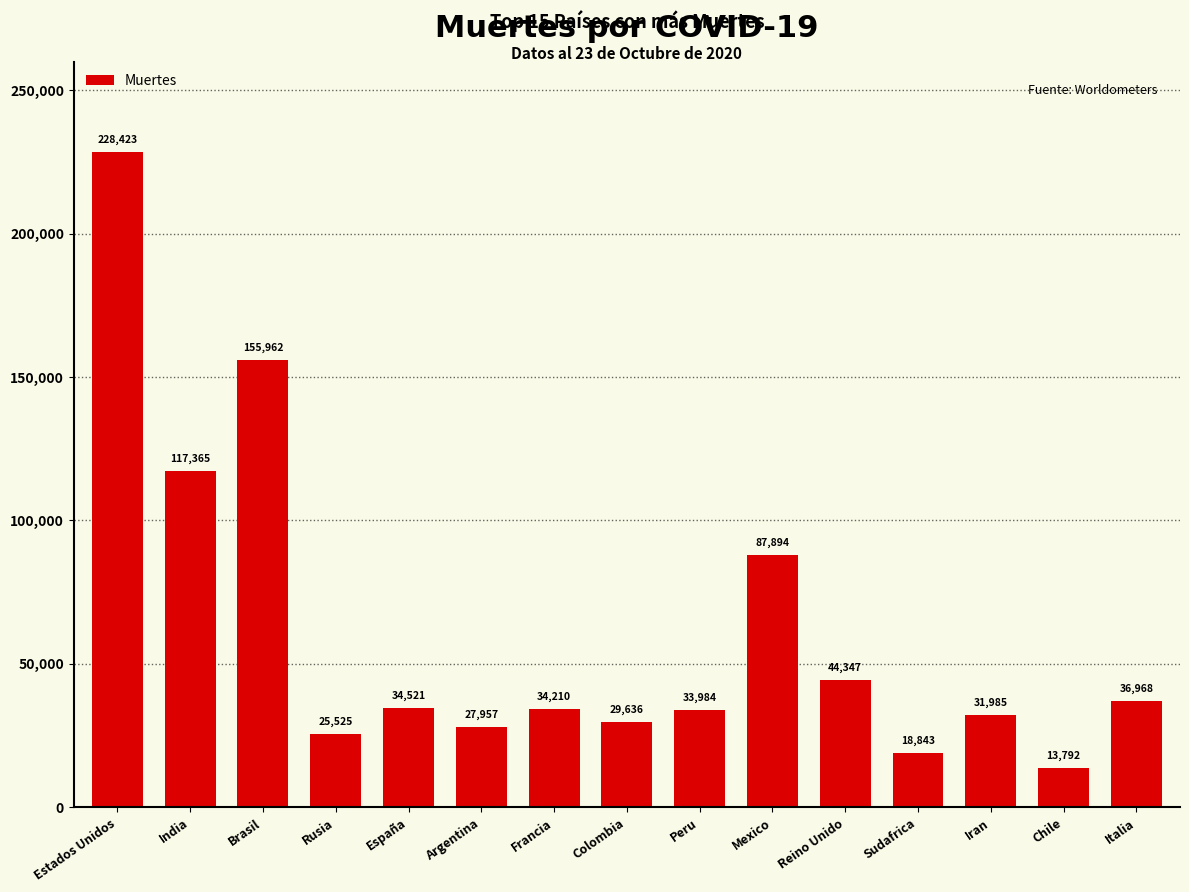

Reading left to right, extract all data points from this chart.

Estados Unidos=228423	India=117365	Brasil=155962	Rusia=25525	España=34521	Argentina=27957	Francia=34210	Colombia=29636	Peru=33984	Mexico=87894	Reino Unido=44347	Sudafrica=18843	Iran=31985	Chile=13792	Italia=36968